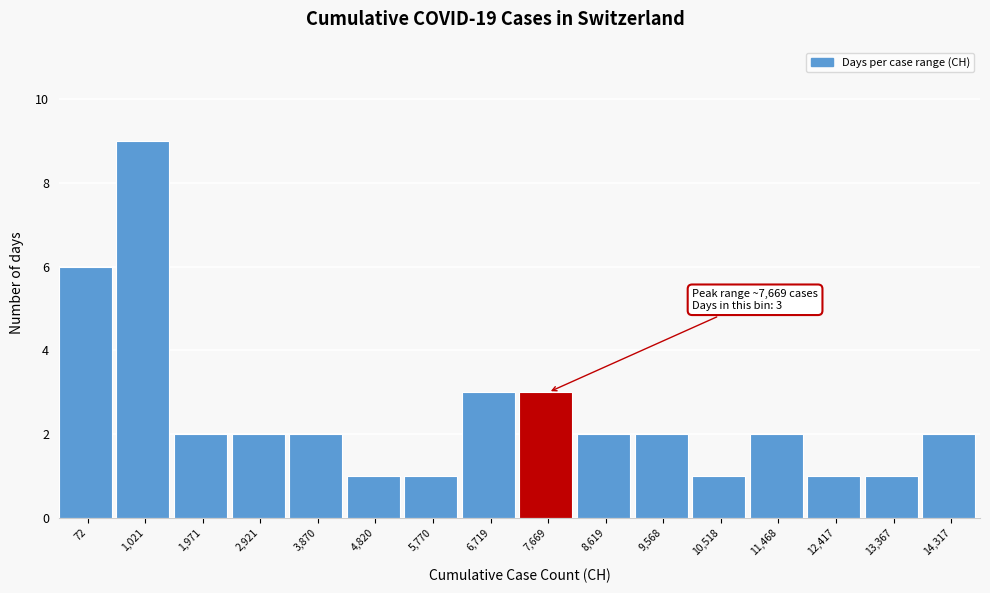

Reading left to right, list all the values displayed in this chart.

72=6	1,021=9	1,971=2	2,921=2	3,870=2	4,820=1	5,770=1	6,719=3	7,669=3	8,619=2	9,568=2	10,518=1	11,468=2	12,417=1	13,367=1	14,317=2